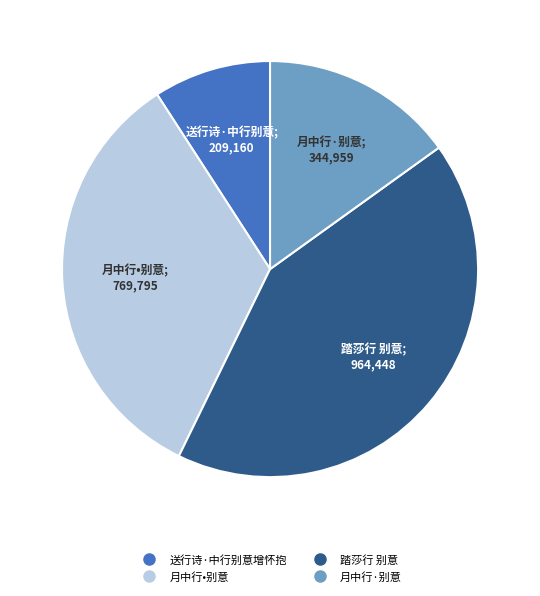

What is the ratio of the value at 送行诗·中行别意增怀抱 to the value at 月中行•别意?

0.3